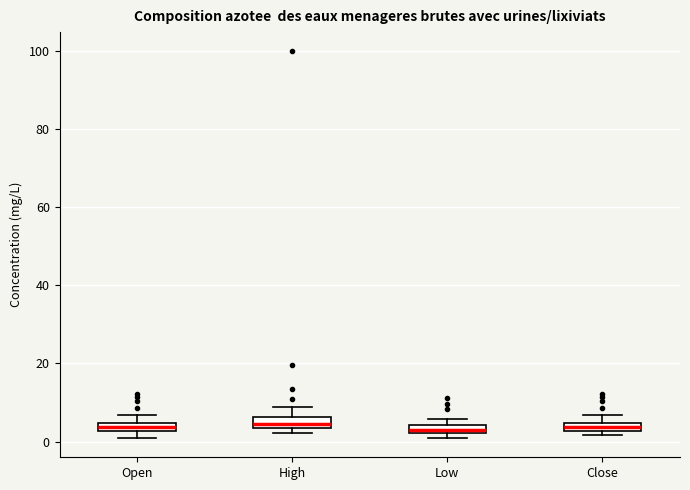

Where is the upper edge of the box for High on the y-axis? The values are not printed on the chart, so give them approximately, as read against the axis.

6